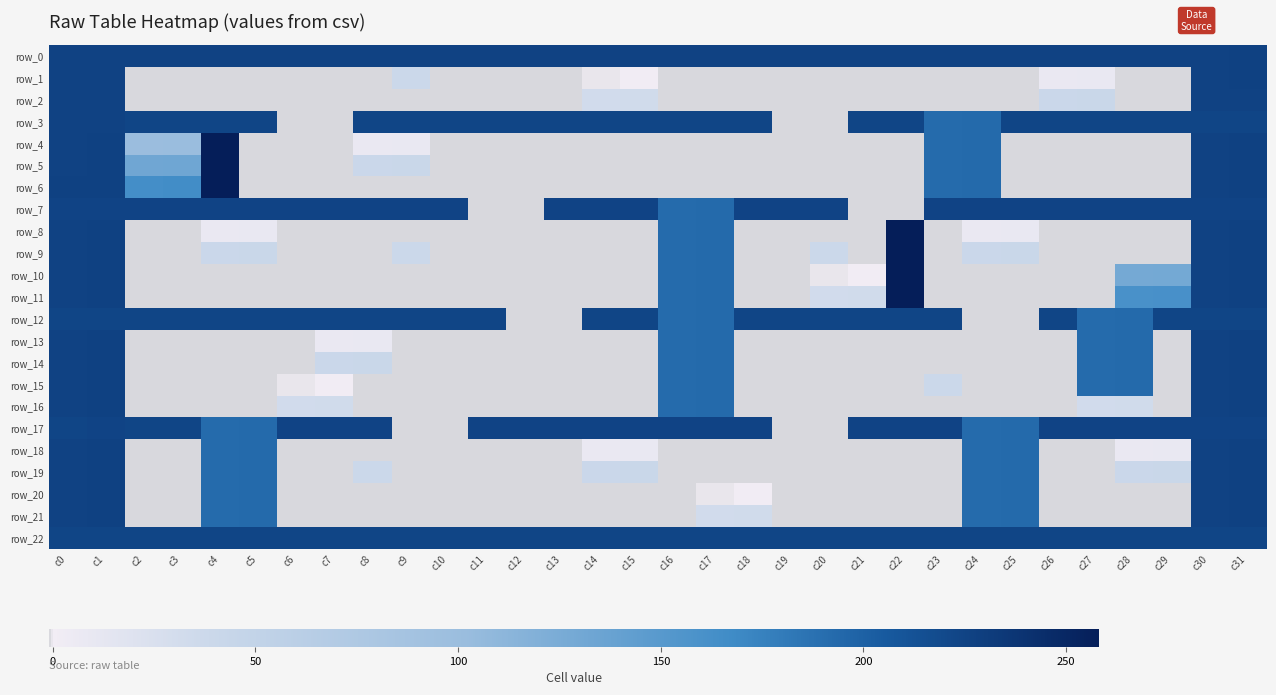

At how many categories does at least one series exceed 147?

32